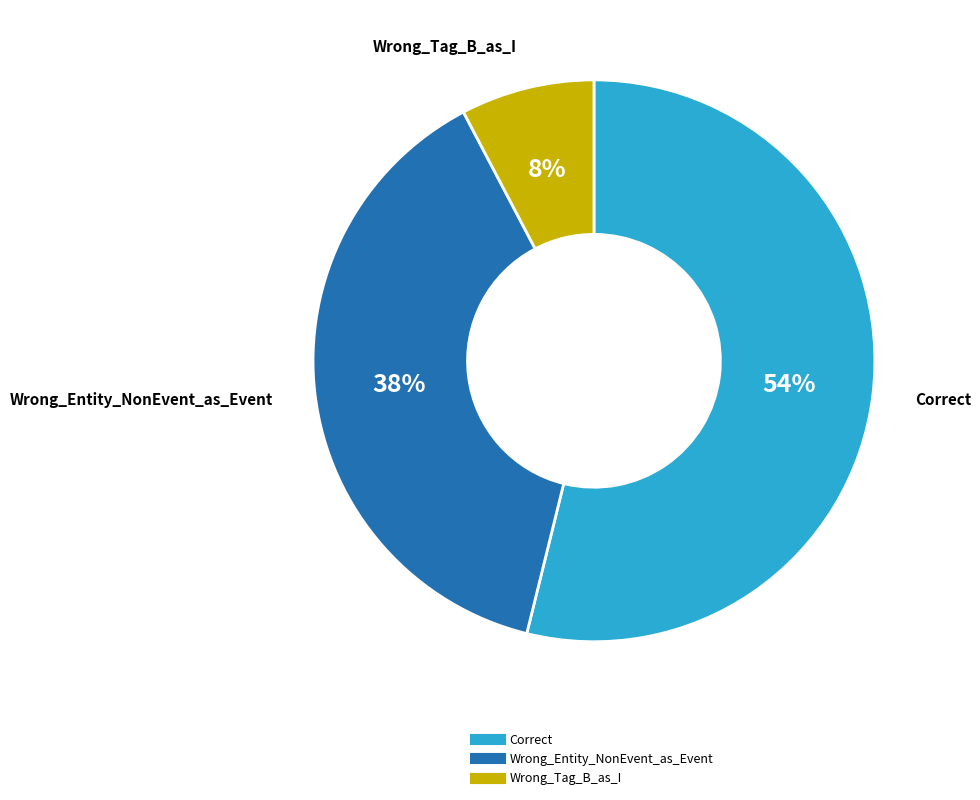

Combined, do Correct and Wrong_Tag_B_as_I account for over 50%?

Yes